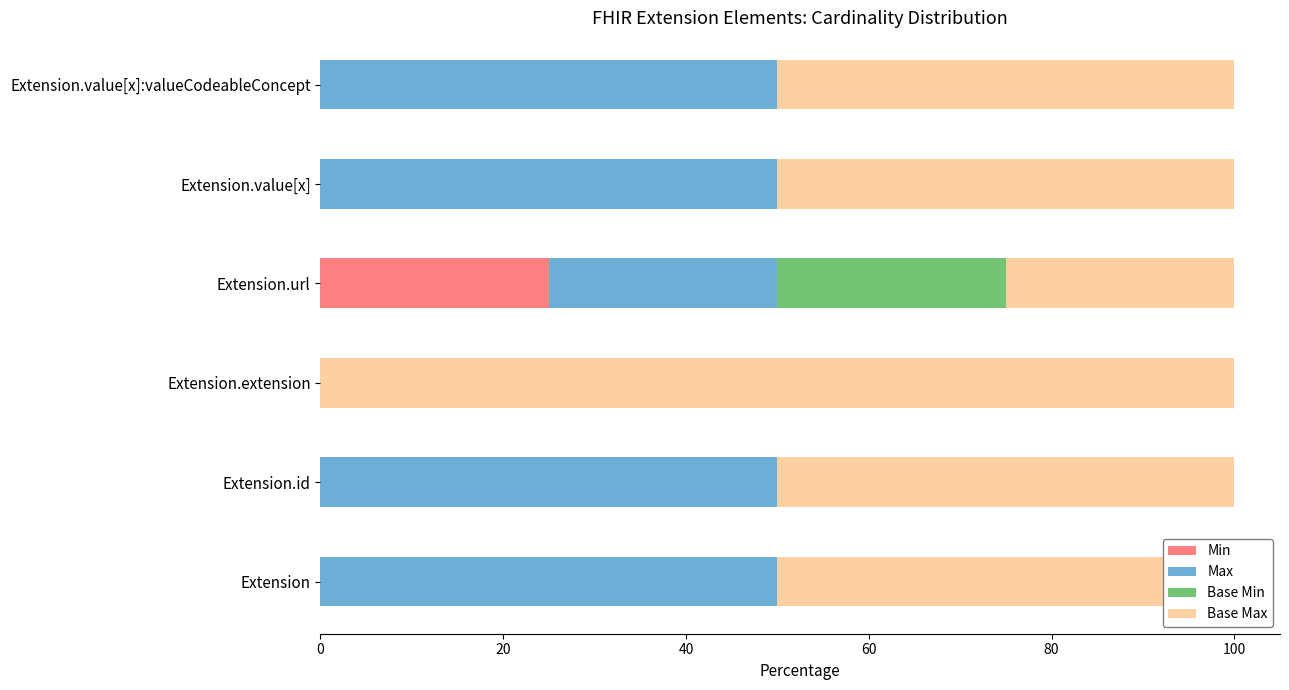

The value of Min at Extension.url is 9. True or false?

False